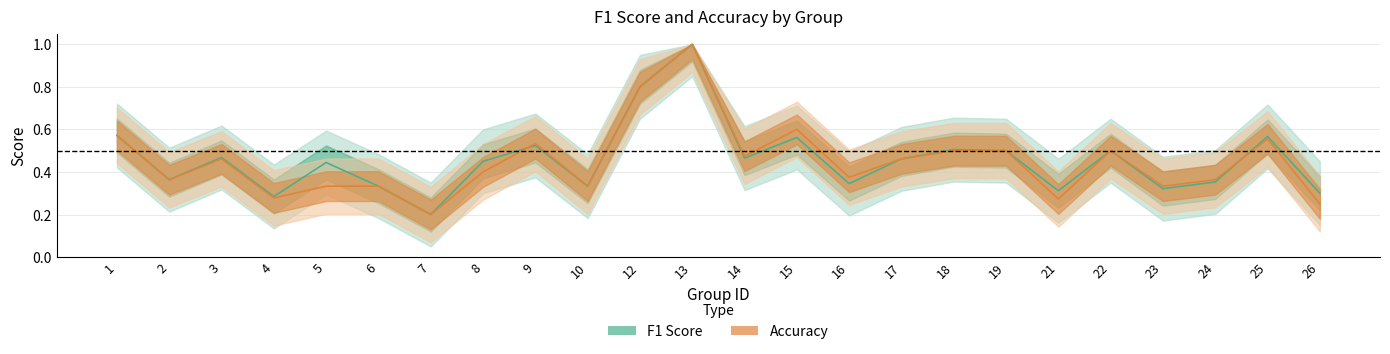

True or false: accuracy and f1 cross at least once.

True